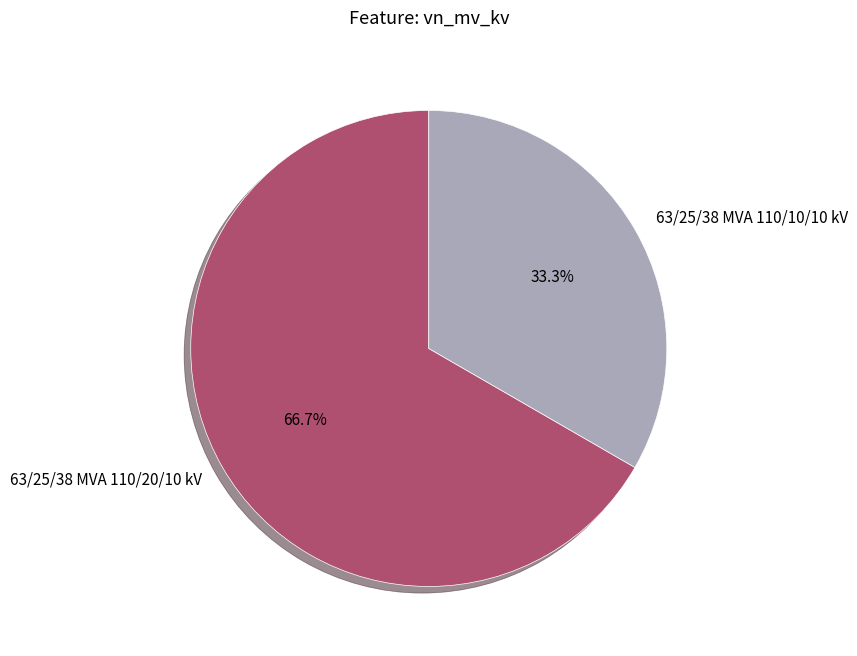

To the nearest percent, what is the average slice percentage?

50%